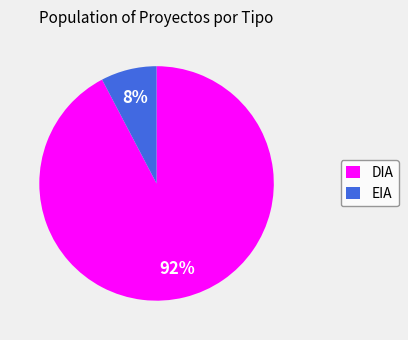

Is the sum of EIA and DIA greater than half?

Yes